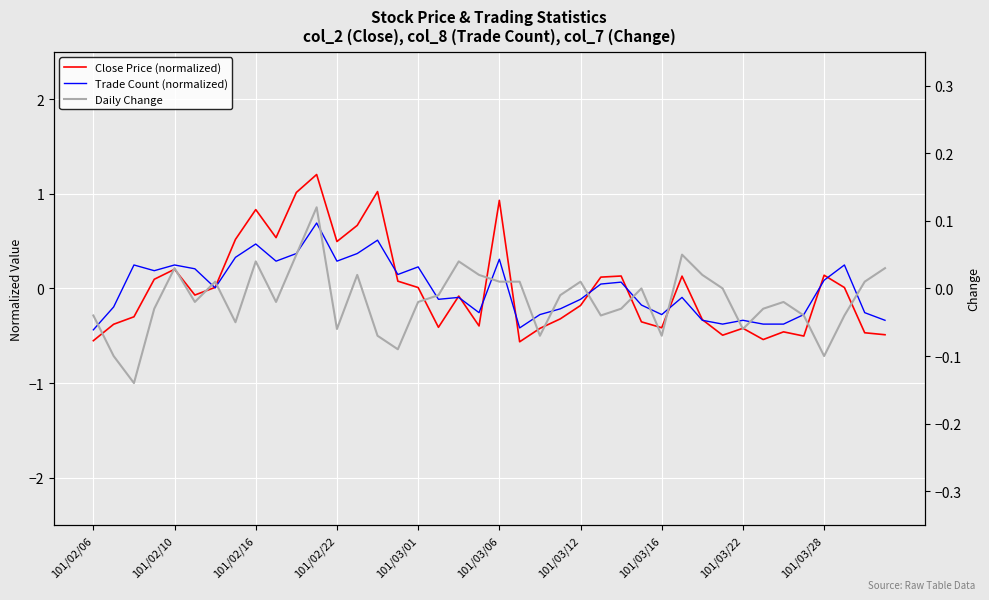

Which series has the widest spread of values?

Close Price (normalized)